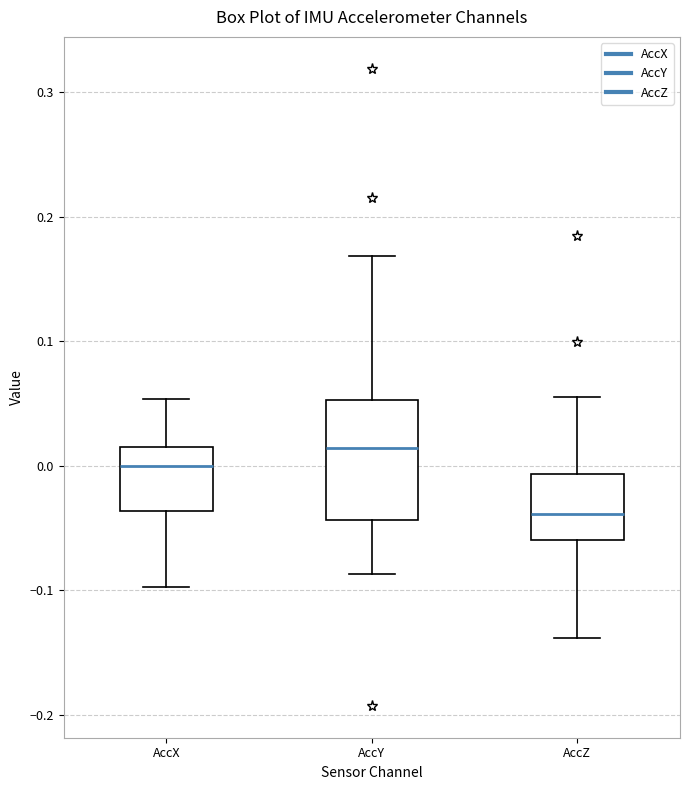

Which box is the tallest, from its lower edge to its upper edge?

AccY